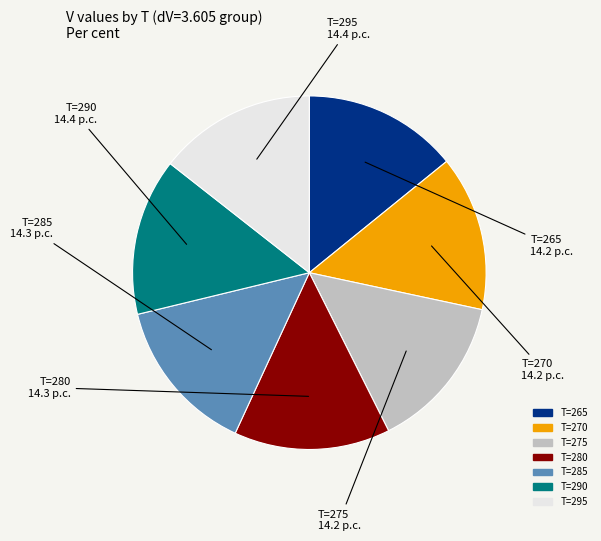

Is there any slice that represents more than half of the pie?

No